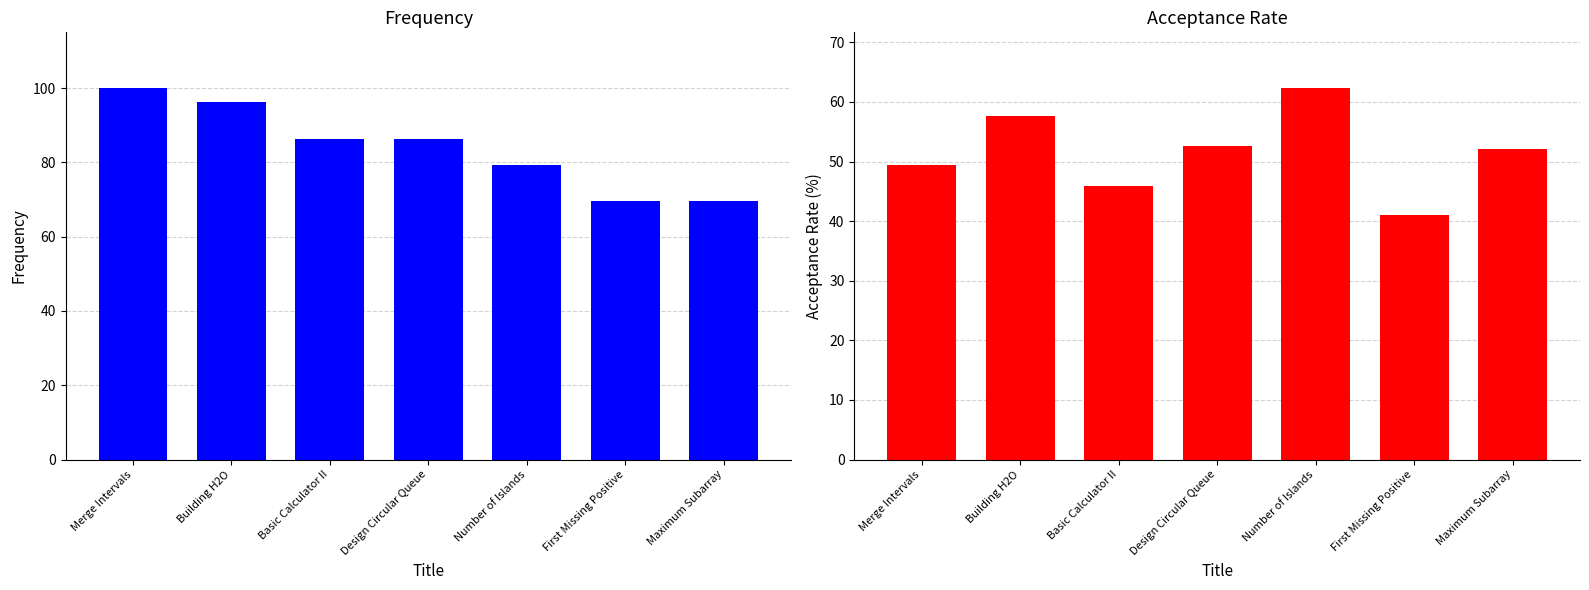

Which series changed the most between First Missing Positive and Maximum Subarray?

Acceptance Rate